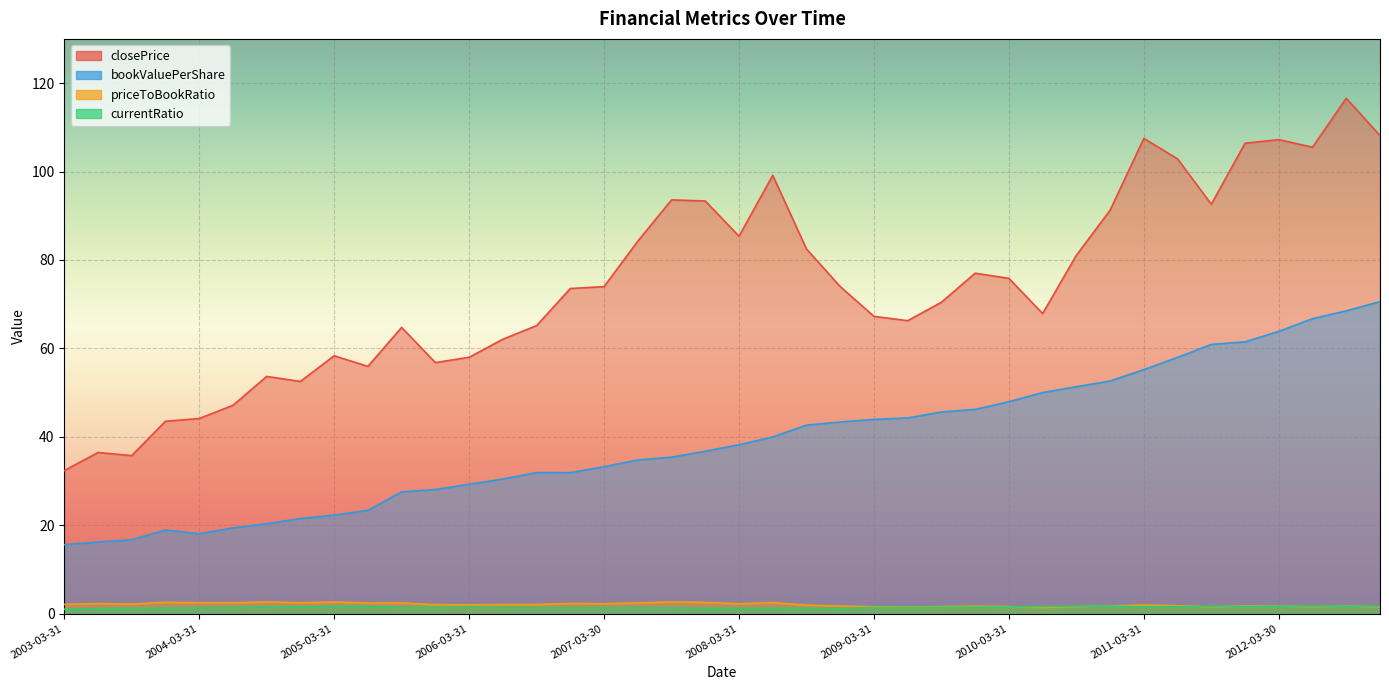

Reading left to right, extract all data points from this chart.

closePrice: 2003-03-31=32.3	2003-06-30=36.4	2003-09-30=35.7	2003-12-31=43.5	2004-03-31=44.1	2004-06-30=47.1	2004-09-30=53.6	2004-12-31=52.5	2005-03-31=58.3	2005-06-30=55.9	2005-09-30=64.7	2005-12-30=56.8	2006-03-31=58.0	2006-06-30=62.1	2006-09-29=65.1	2006-12-29=73.5	2007-03-30=74.0	2007-06-29=84.2	2007-09-28=93.6	2007-12-31=93.3	2008-03-31=85.4	2008-06-30=99.1	2008-09-30=82.5	2008-12-31=74.0	2009-03-31=67.2	2009-06-30=66.2	2009-09-30=70.4	2009-12-31=77.0	2010-03-31=75.8	2010-06-30=67.9	2010-09-30=81.0	2010-12-31=91.2	2011-03-31=107.5	2011-06-30=102.8	2011-09-30=92.6	2011-12-30=106.4	2012-03-30=107.2	2012-06-29=105.5	2012-09-28=116.6	2012-12-31=108.1
bookValuePerShare: 2003-03-31=15.6	2003-06-30=16.2	2003-09-30=16.7	2003-12-31=18.9	2004-03-31=18.1	2004-06-30=19.4	2004-09-30=20.3	2004-12-31=21.5	2005-03-31=22.3	2005-06-30=23.3	2005-09-30=27.5	2005-12-30=28.1	2006-03-31=29.3	2006-06-30=30.4	2006-09-29=31.9	2006-12-29=31.9	2007-03-30=33.2	2007-06-29=34.7	2007-09-28=35.4	2007-12-31=36.7	2008-03-31=38.2	2008-06-30=40.0	2008-09-30=42.6	2008-12-31=43.3	2009-03-31=43.9	2009-06-30=44.2	2009-09-30=45.6	2009-12-31=46.2	2010-03-31=47.9	2010-06-30=50.0	2010-09-30=51.3	2010-12-31=52.6	2011-03-31=55.2	2011-06-30=58.0	2011-09-30=60.9	2011-12-30=61.5	2012-03-30=63.8	2012-06-29=66.7	2012-09-28=68.5	2012-12-31=70.6
priceToBookRatio: 2003-03-31=2.1	2003-06-30=2.3	2003-09-30=2.2	2003-12-31=2.5	2004-03-31=2.5	2004-06-30=2.4	2004-09-30=2.6	2004-12-31=2.4	2005-03-31=2.6	2005-06-30=2.4	2005-09-30=2.4	2005-12-30=2.0	2006-03-31=2.0	2006-06-30=2.0	2006-09-29=2.0	2006-12-29=2.3	2007-03-30=2.2	2007-06-29=2.4	2007-09-28=2.6	2007-12-31=2.5	2008-03-31=2.2	2008-06-30=2.5	2008-09-30=1.9	2008-12-31=1.7	2009-03-31=1.5	2009-06-30=1.5	2009-09-30=1.5	2009-12-31=1.7	2010-03-31=1.6	2010-06-30=1.4	2010-09-30=1.6	2010-12-31=1.7	2011-03-31=1.9	2011-06-30=1.8	2011-09-30=1.5	2011-12-30=1.7	2012-03-30=1.7	2012-06-29=1.6	2012-09-28=1.7	2012-12-31=1.5
currentRatio: 2003-03-31=1.0	2003-06-30=1.1	2003-09-30=1.2	2003-12-31=1.2	2004-03-31=1.3	2004-06-30=1.4	2004-09-30=1.5	2004-12-31=1.5	2005-03-31=1.6	2005-06-30=1.6	2005-09-30=1.4	2005-12-30=1.4	2006-03-31=1.4	2006-06-30=1.4	2006-09-29=1.3	2006-12-29=1.3	2007-03-30=1.3	2007-06-29=1.3	2007-09-28=1.3	2007-12-31=1.2	2008-03-31=1.2	2008-06-30=1.2	2008-09-30=1.2	2008-12-31=1.1	2009-03-31=1.4	2009-06-30=1.4	2009-09-30=1.4	2009-12-31=1.4	2010-03-31=1.5	2010-06-30=1.6	2010-09-30=1.7	2010-12-31=1.7	2011-03-31=1.5	2011-06-30=1.5	2011-09-30=1.6	2011-12-30=1.6	2012-03-30=1.6	2012-06-29=1.7	2012-09-28=1.6	2012-12-31=1.6